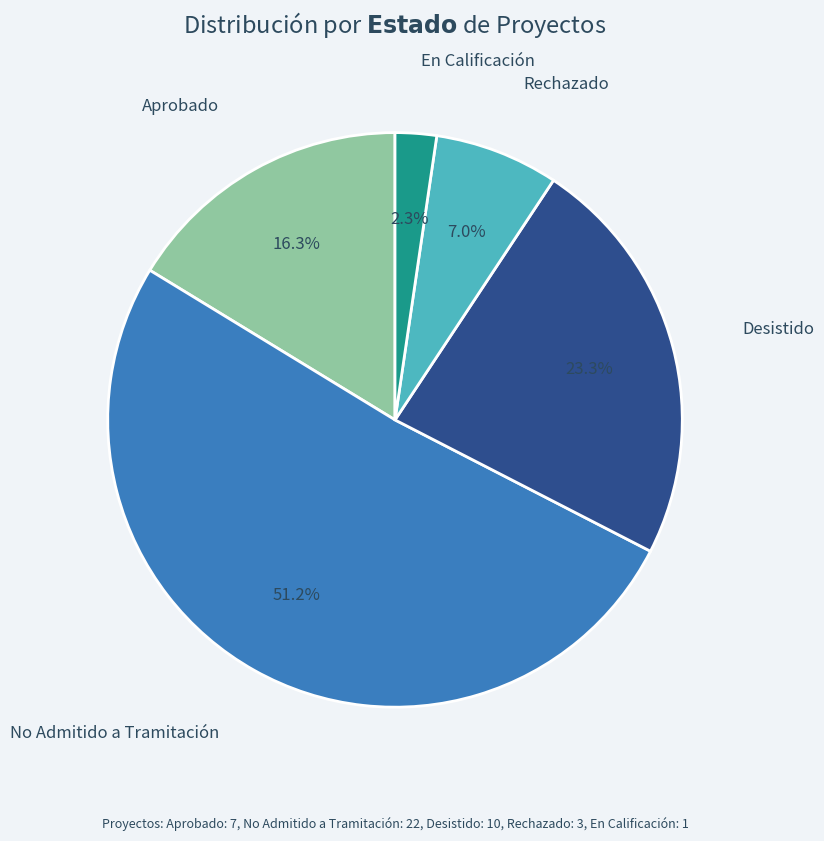

What percentage is the Aprobado slice, to the nearest percent?

16%